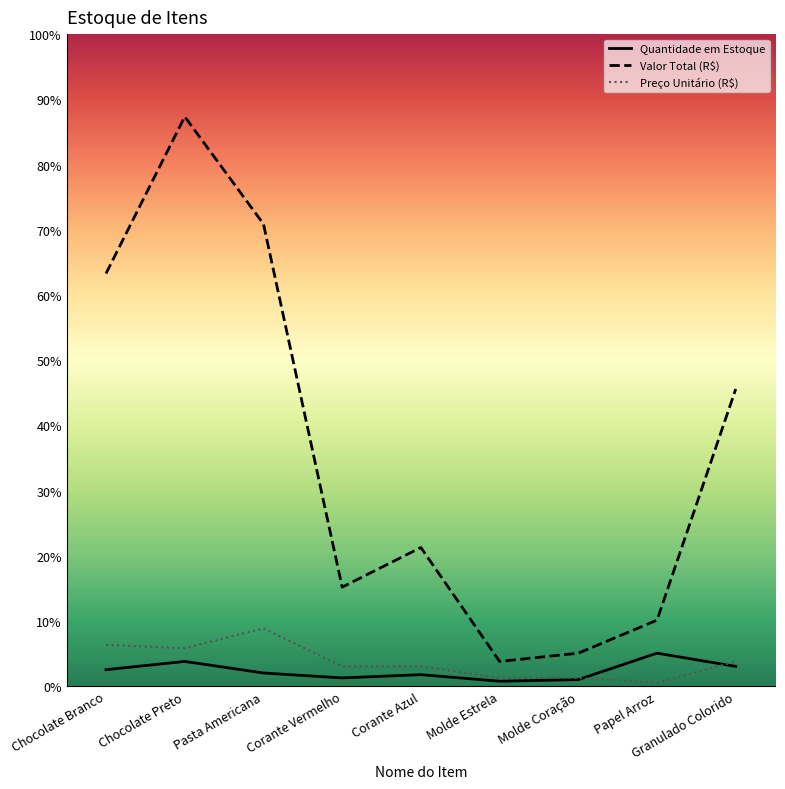

What is the sum of all Valor Total (R$) values?

1274